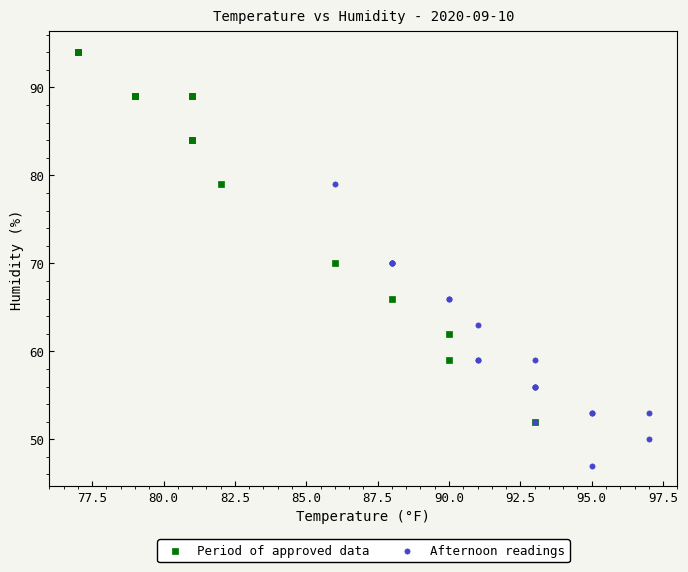

Which series contains the lowest Y value?

Afternoon readings